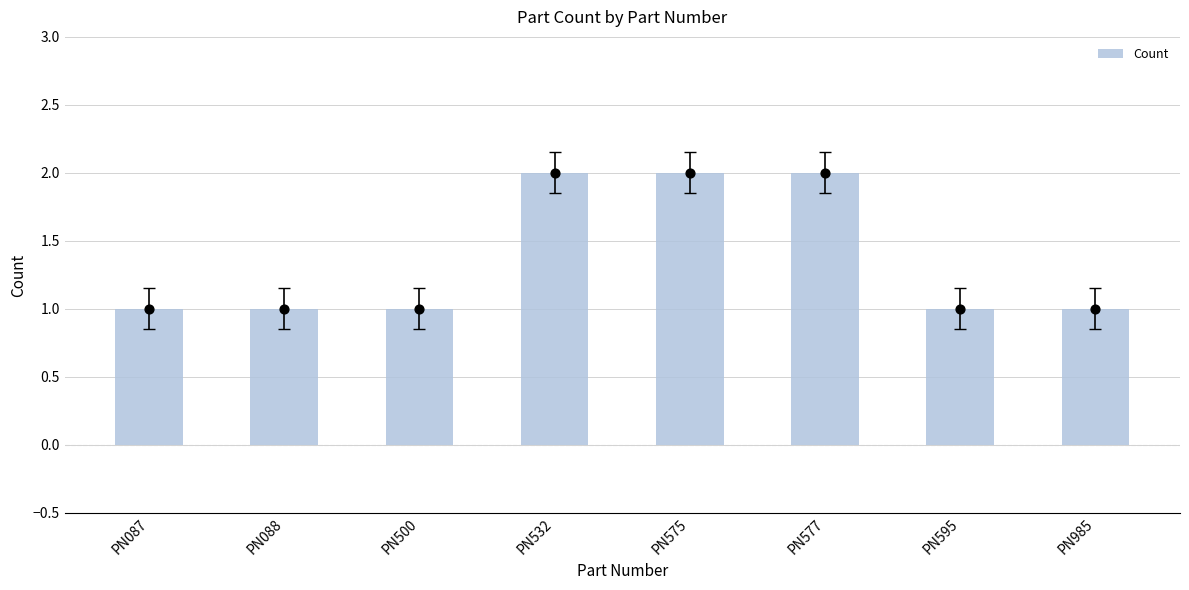

Approximately how many times larger is the value at PN575 compared to PN985?

2.0